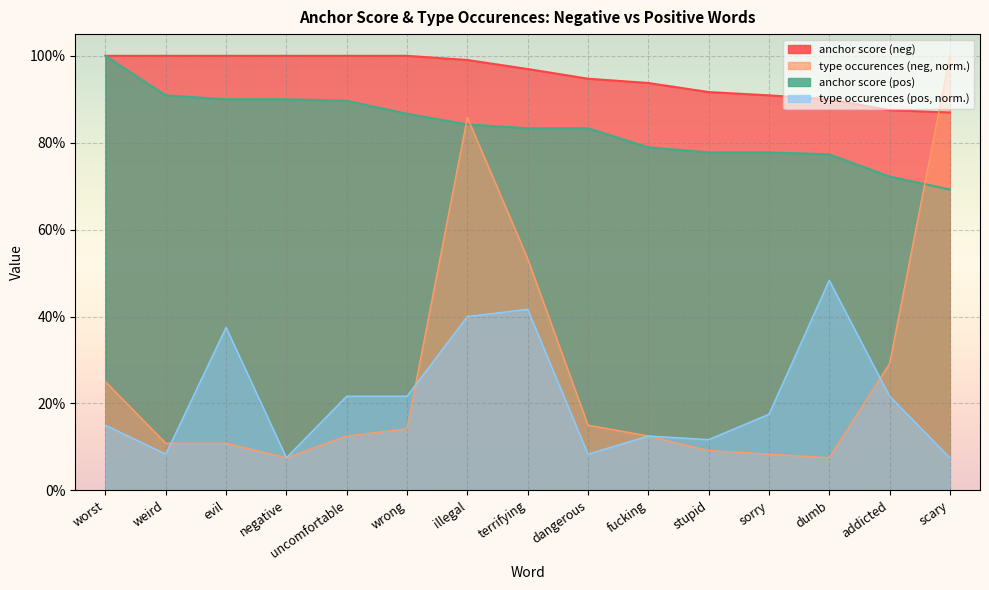

Which series has the largest range (max minus min)?

type occurences (neg)